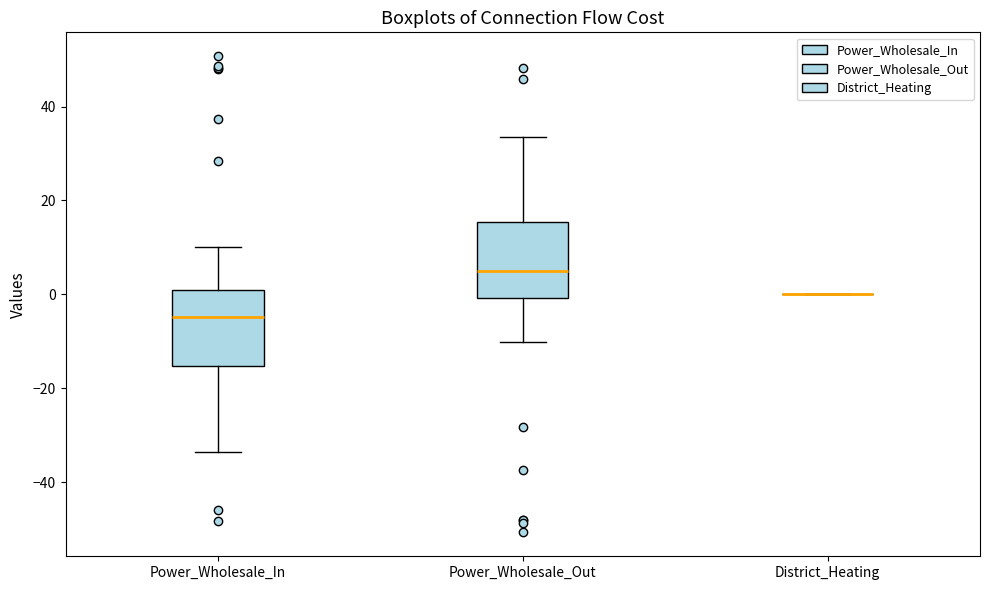

Reading left to right, transcribe this box plot: for each box, give where its median line is, the range the box spans, and where its two whiskers end, as read against the y-axis. The values are not printed on the chart, so give them approximately, as read against the axis.

Power_Wholesale_In: median -4, box -16 to 0, whiskers -34 to 10
Power_Wholesale_Out: median 4, box 0 to 16, whiskers -10 to 34
District_Heating: box collapsed to a line at 0, whiskers 0 to 0